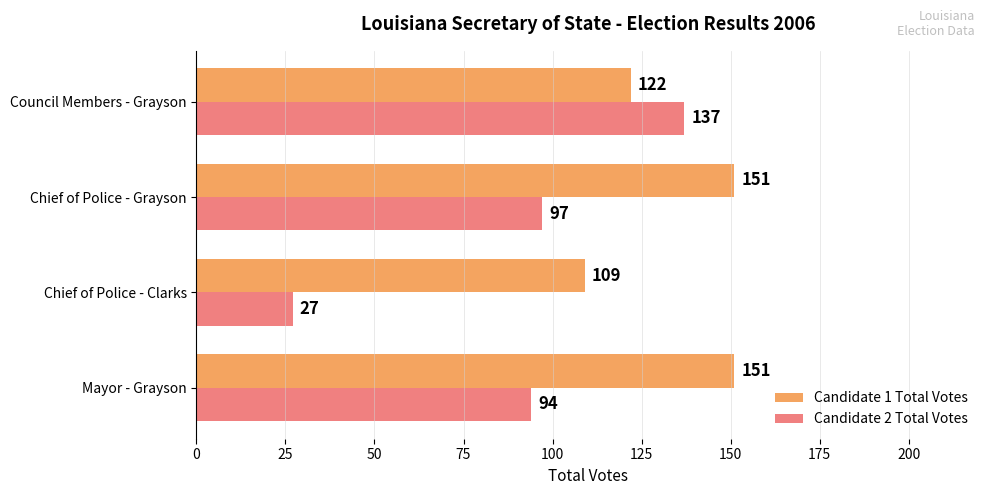

The Candidate 2 Total Votes series shows 97 at Chief of Police - Grayson. True or false?

True